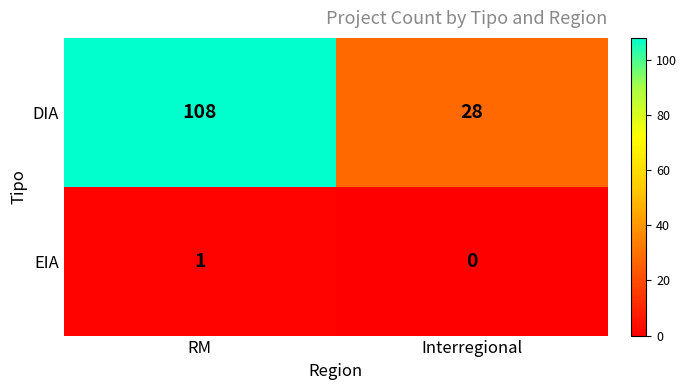

Between RM and Interregional, which series saw the biggest shift?

DIA